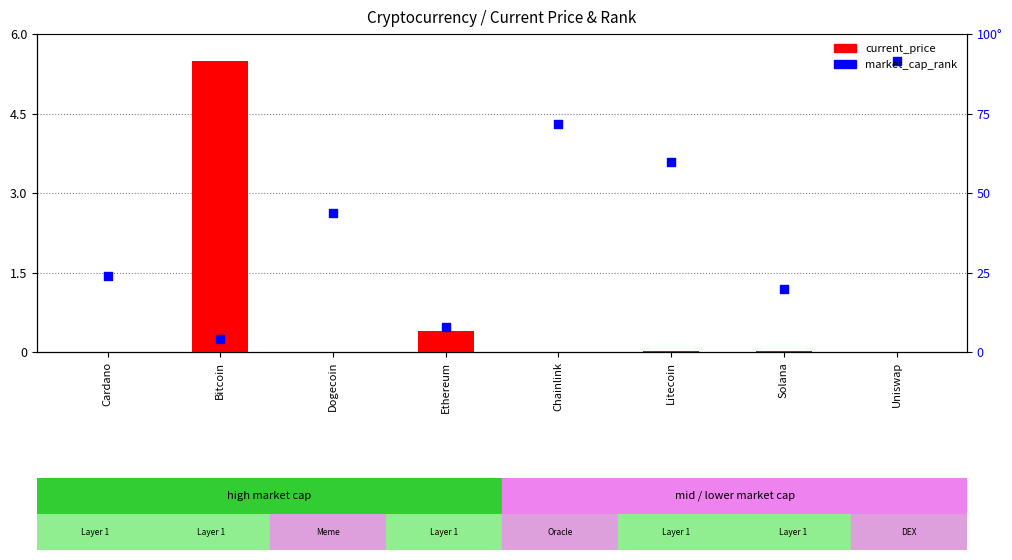

Which series contains the lowest Y value?

current_price